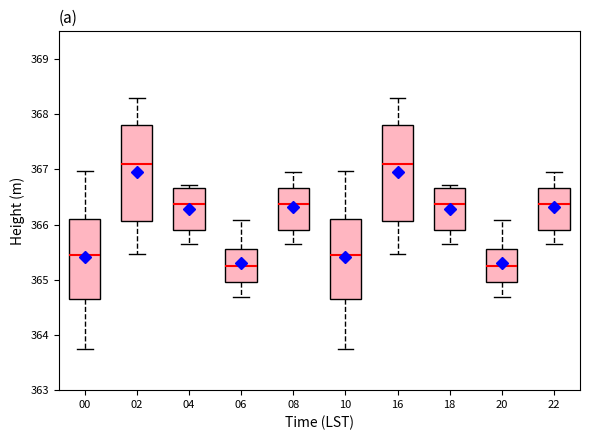

Where does the upper whisker of the box at x = 02 end on the y-axis? The values are not printed on the chart, so give them approximately, as read against the axis.

368.3